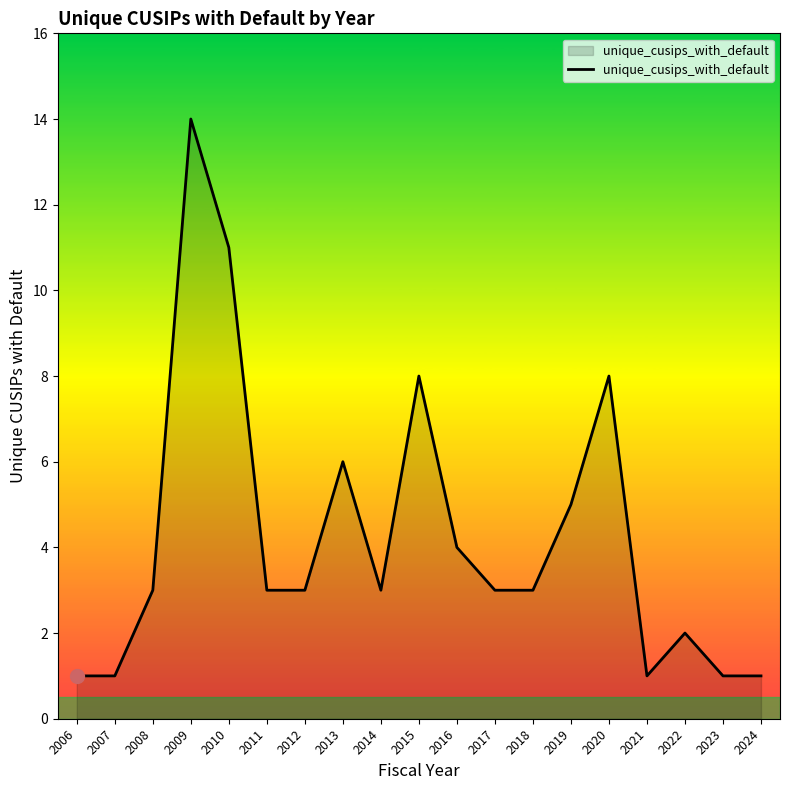

The chart shows a value of 4 at 2017. True or false?

False